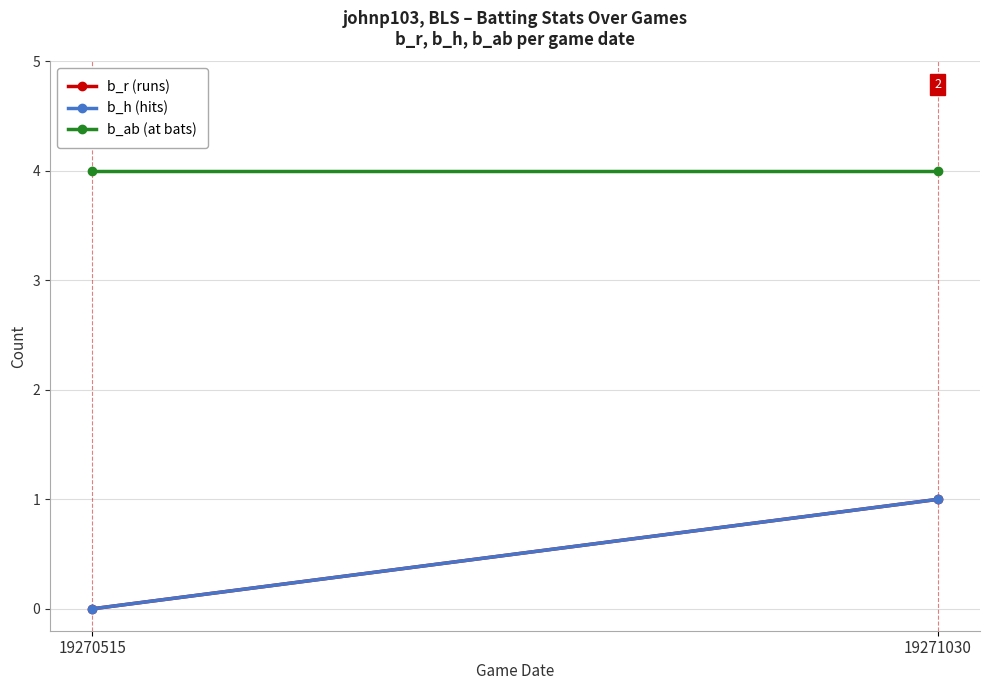

What is the average value of the b_ab (at bats) series?

4